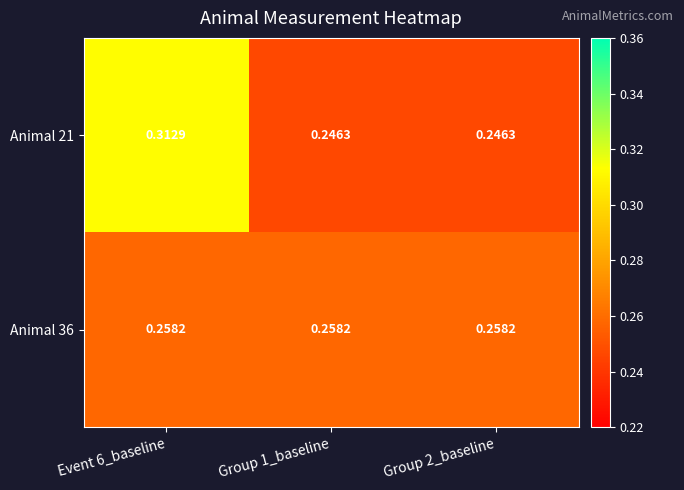

Count the number of data series in this chart.

2